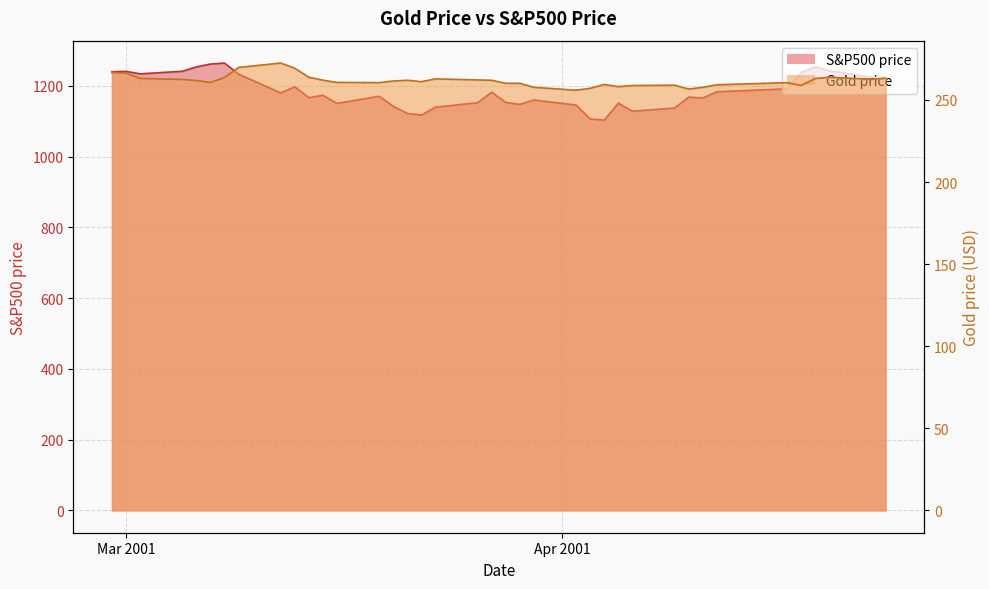

Which label corresponds to the largest value in the chart?

2001-03-08